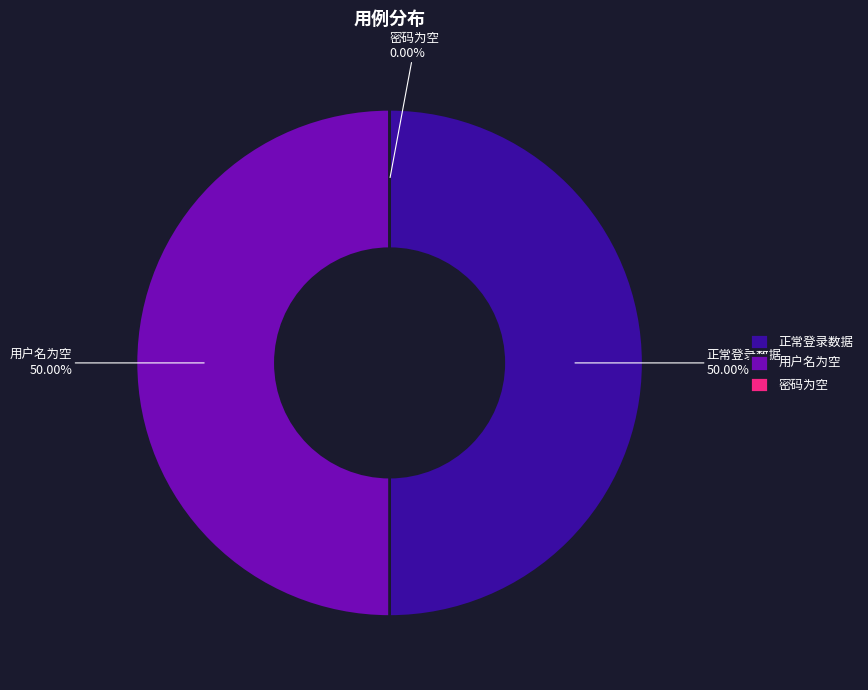

Combined, what portion of the pie is 正常登录数据 and 用户名为空?

100.0%